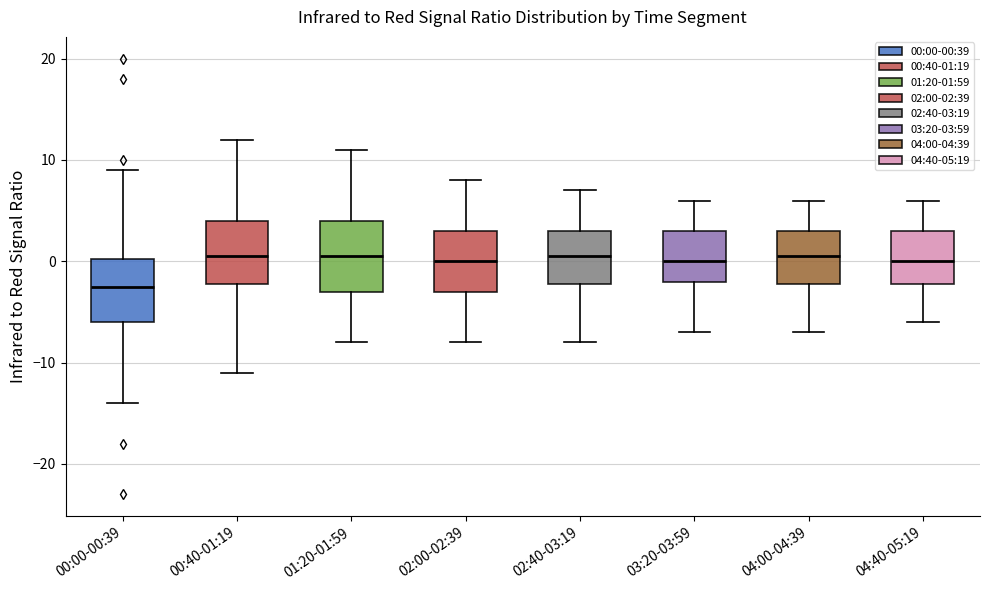

Reading left to right, read every box against the y-axis: the position of its median line, the range the box covers, and the ends of its whiskers. The values are not printed on the chart, so give them approximately, as read against the axis.

00:00-00:39: median -2, box -6 to 0, whiskers -14 to 9
00:40-01:19: median 1, box -2 to 4, whiskers -11 to 12
01:20-01:59: median 1, box -3 to 4, whiskers -8 to 11
02:00-02:39: median 0, box -3 to 3, whiskers -8 to 8
02:40-03:19: median 1, box -2 to 3, whiskers -8 to 7
03:20-03:59: median 0, box -2 to 3, whiskers -7 to 6
04:00-04:39: median 1, box -2 to 3, whiskers -7 to 6
04:40-05:19: median 0, box -2 to 3, whiskers -6 to 6